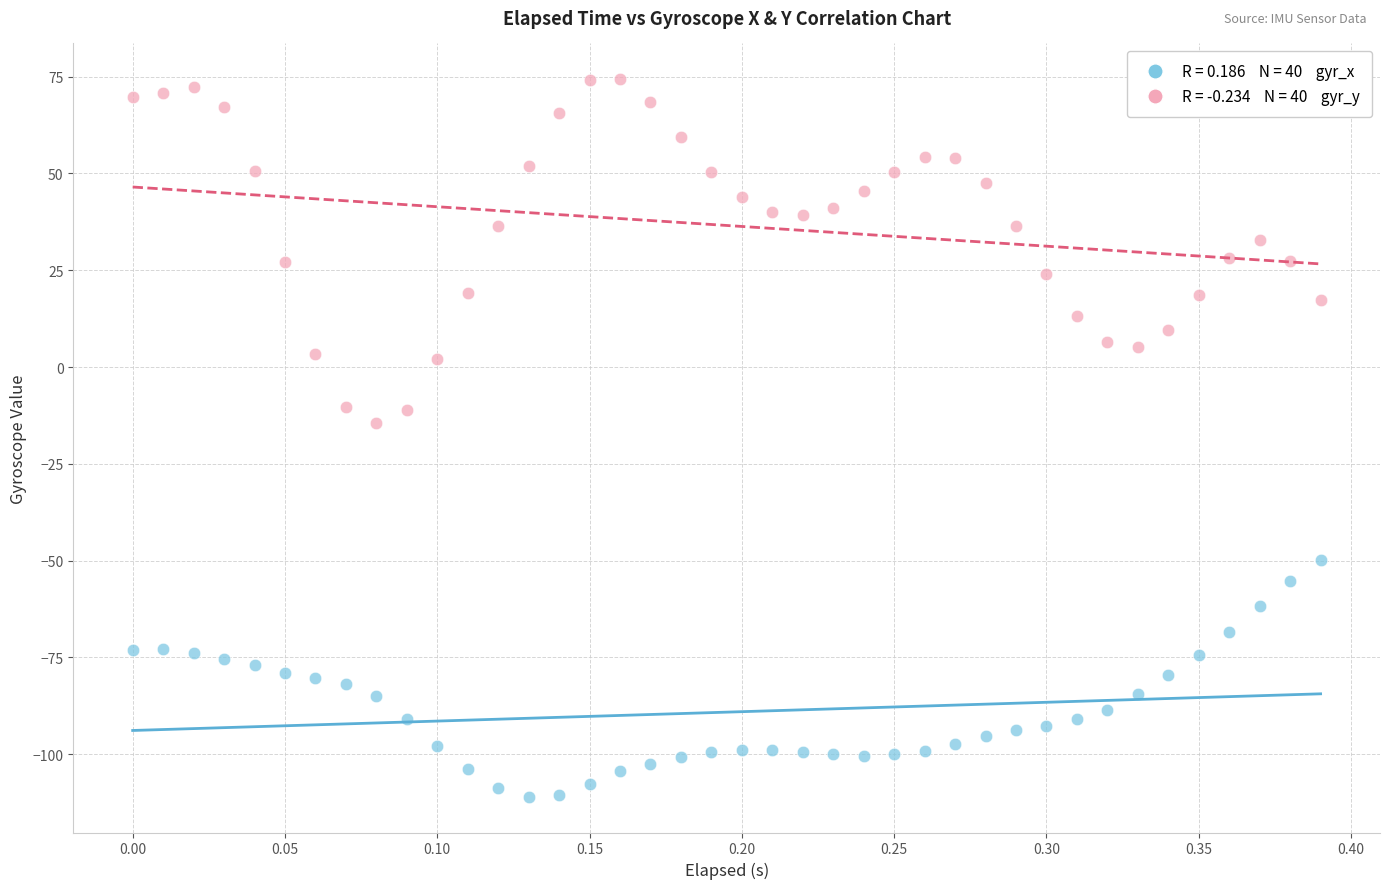

Across all data points, what is the range of Y values (max minus min)?

185.3